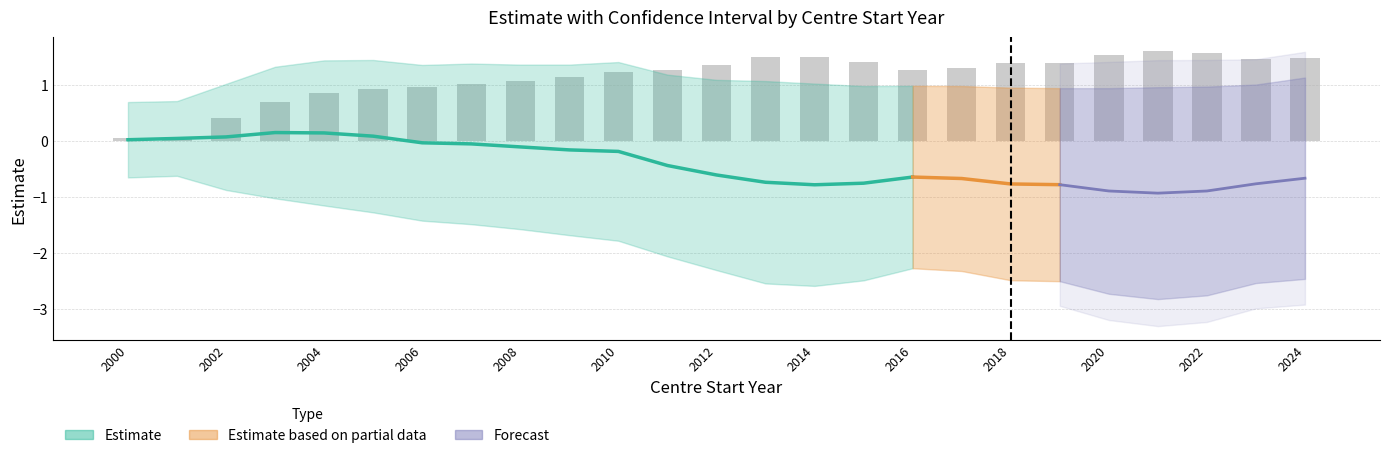

What is the value of the 23rd bar from the left?

1.6